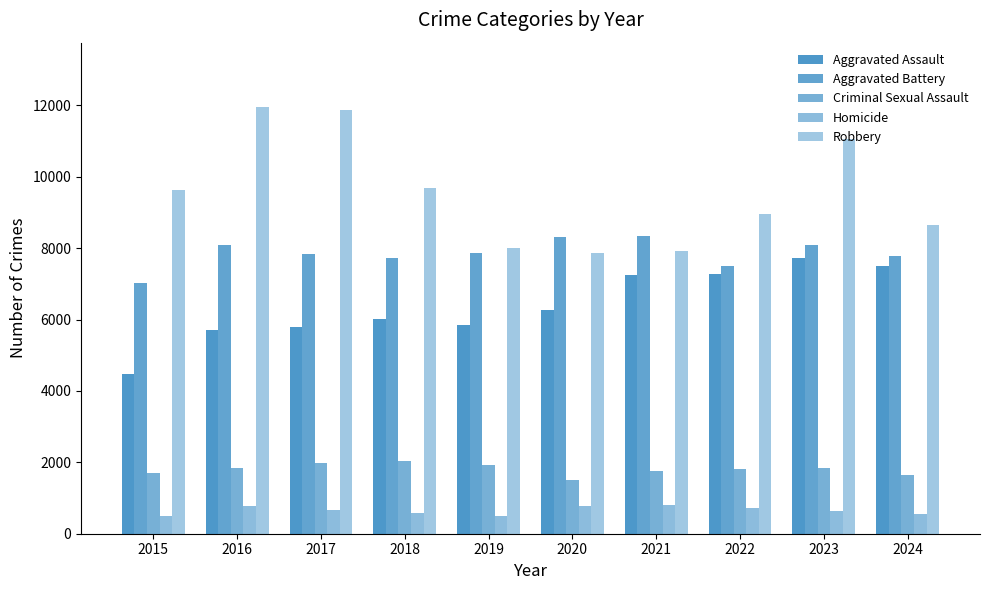

Read the Homicide value at 2018, to the nearest 10.

590